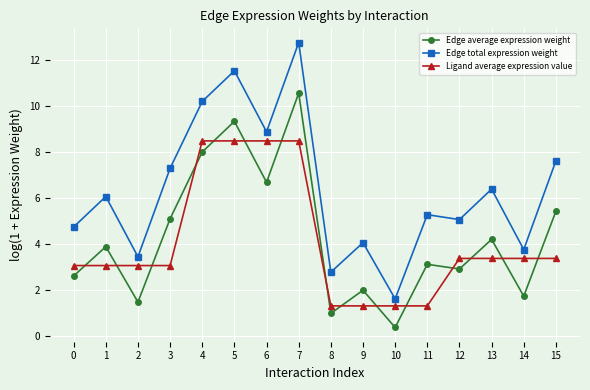

What is the lowest value of the Ligand average expression value series?

1.3